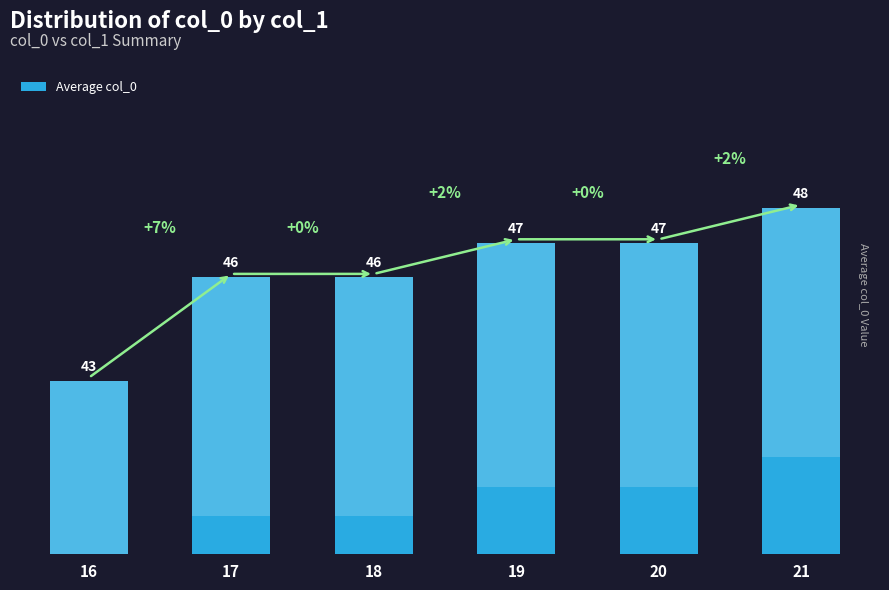

How many values are between 46 and 47?

4